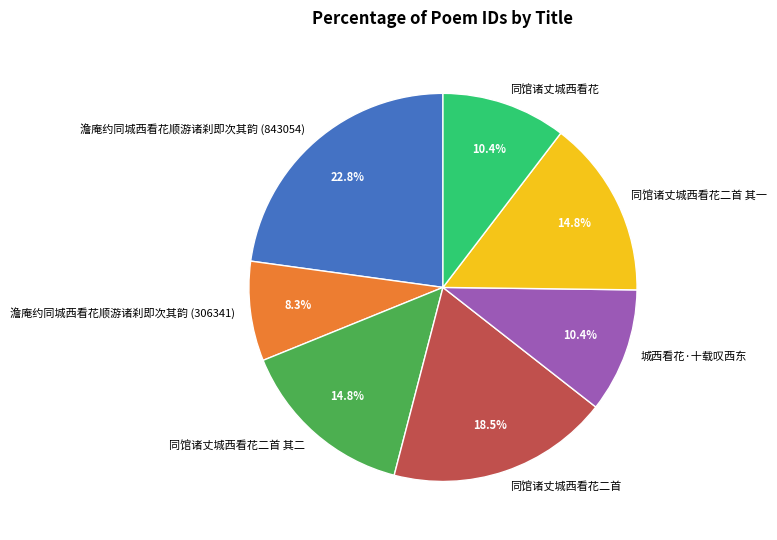

The 澹庵约同城西看花顺游诸刹即次其韵 (306341) slice represents 16% of the pie. True or false?

False